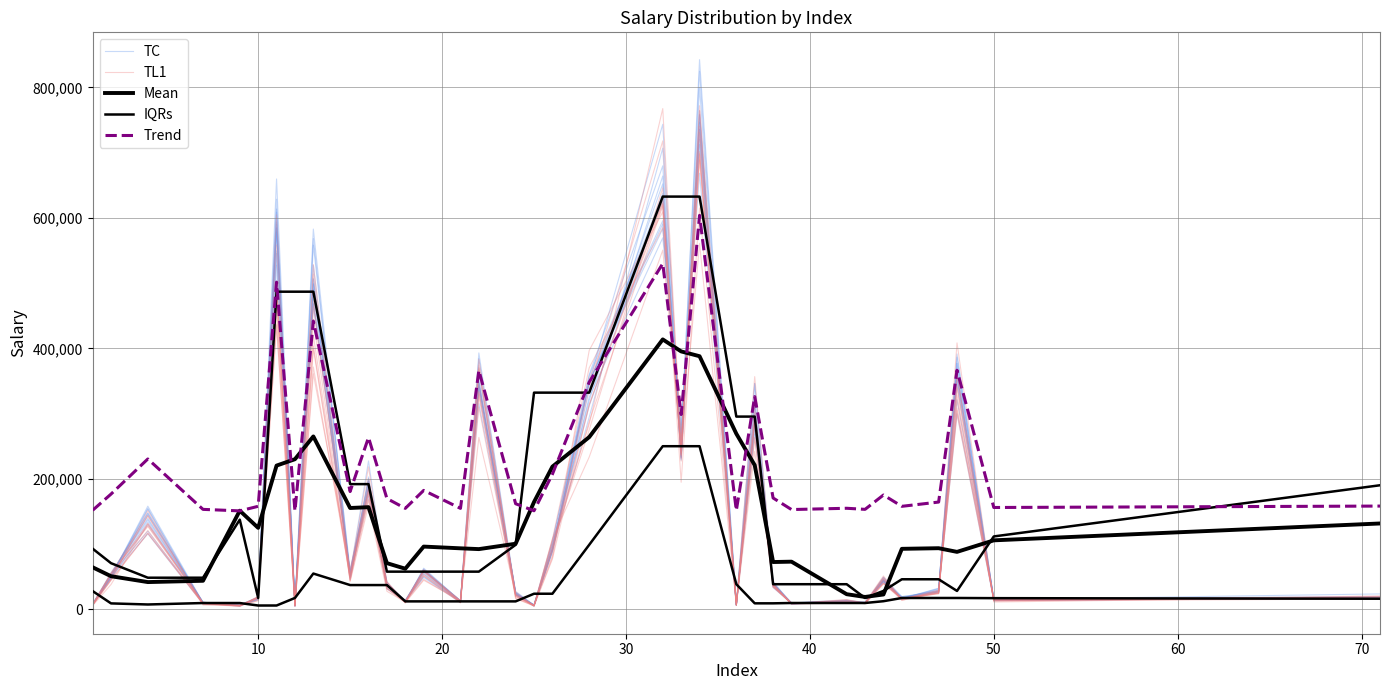

Reading left to right, list all the values displayed in this chart.

TC: 7842.6	48035.9	144639.7	10960.9	5856.8	17219.6	659566.2	6275.8	468559.7	57333.3	184868.9	35911.3	12550.2	49011.8	10603.9	345275.2	22082.5	6409.4	91789.3	294632.0	706725.8	245554.0	758822.6	6233.8	282589.2	38955.5	8459.9	12946.7	9347.7	45102.2	16663.2	32502.1	361939.5	13319.1	19336.0
TL1: 8720.1	54670.8	127215.1	10231.2	6055.3	19072.6	499801.4	6022.8	514031.2	42536.9	159670.2	27829.5	11364.6	59128.4	13534.4	346140.1	26741.6	5076.8	77170.4	313707.8	625223.8	236749.6	560968.8	6621.2	242142.3	39268.0	9193.5	10759.1	8824.0	38979.4	16520.9	29595.8	308498.4	14556.2	16273.1
Mean: 64543.5	50850.2	41873.9	43875.0	151277.4	124957.1	220371.9	230167.8	265055.4	155398.6	156678.5	70883.4	62354.1	96264.4	93610.1	92398.2	100620.2	164592.1	218795.9	264004.1	413702.7	395314.0	387973.1	269184.2	221033.6	72598.4	73155.1	23299.8	19078.4	22876.3	92828.7	93774.8	88167.3	105832.7	131674.4
IQRs: 93043.8	70808.5	48573.2	48573.2	137514.4	17548.3	486844.6	486844.6	486844.6	191986.5	191986.5	57869.5	57869.5	57869.5	57869.5	57869.5	98979.4	332160.9	332160.9	332160.9	632557.3	632557.3	632557.3	295456.5	295456.5	38612.9	38612.9	38612.9	17505.9	28307.4	46179.8	46179.8	28307.4	111813.2	190236.5
Trend: 151934.8	176747.4	230533.5	153281.9	150982.8	157985.5	501498.7	150949.1	441786.6	180602.6	263474.8	169930.7	154818.8	182369.2	154812.5	366009.1	161904.9	151154.3	207229.9	348243.6	529904.5	298600.6	603796.2	151628.1	326047.0	170724.0	153008.2	154974.3	153311.6	175300.0	157959.8	164491.9	366488.4	156172.5	158344.6